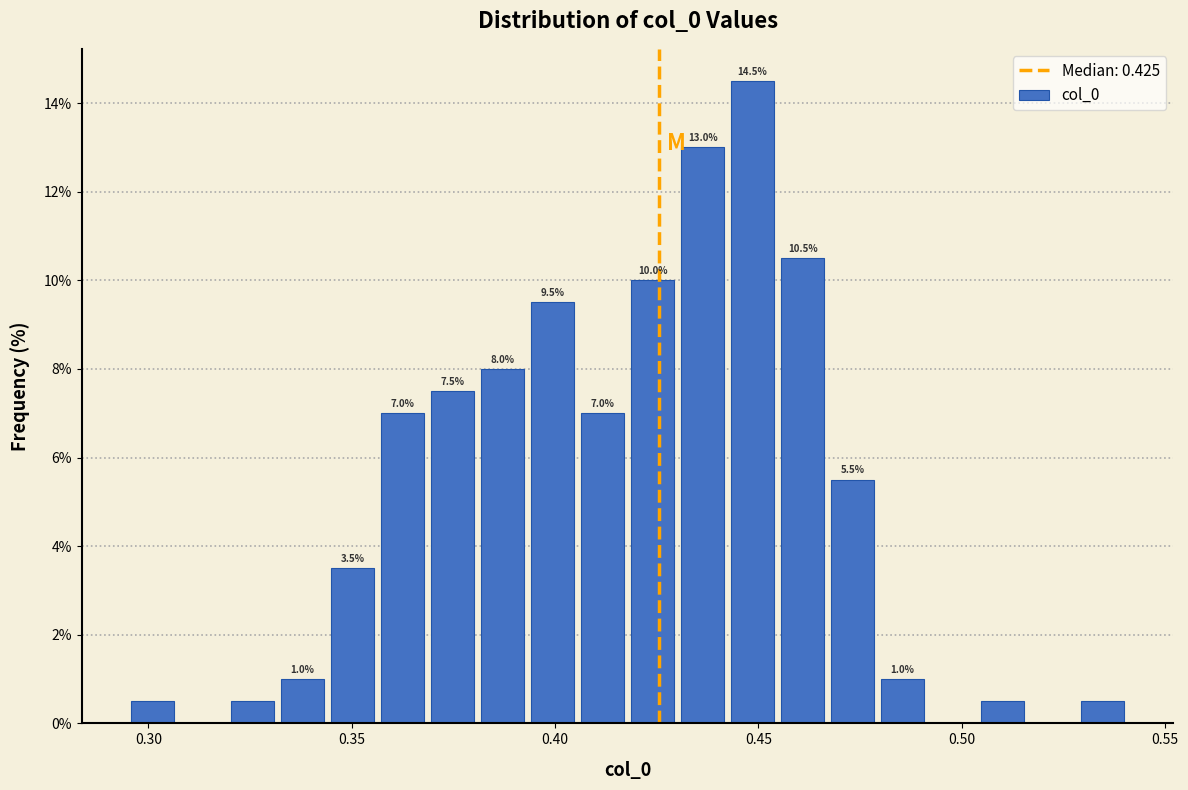

Read against the x-axis, roughly where is the centre of the tallest bar?

0.450